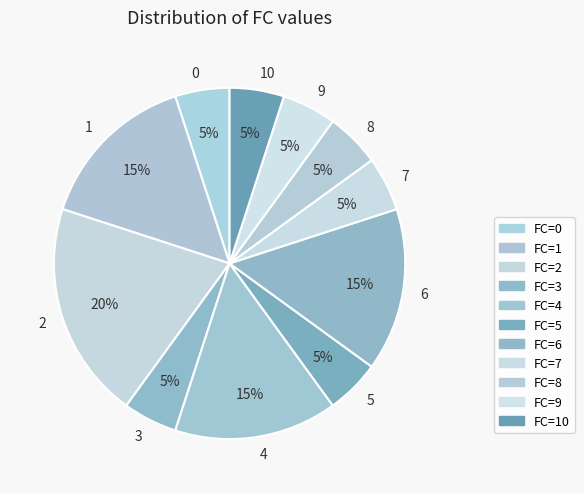

Count the number of slices in the pie.

11